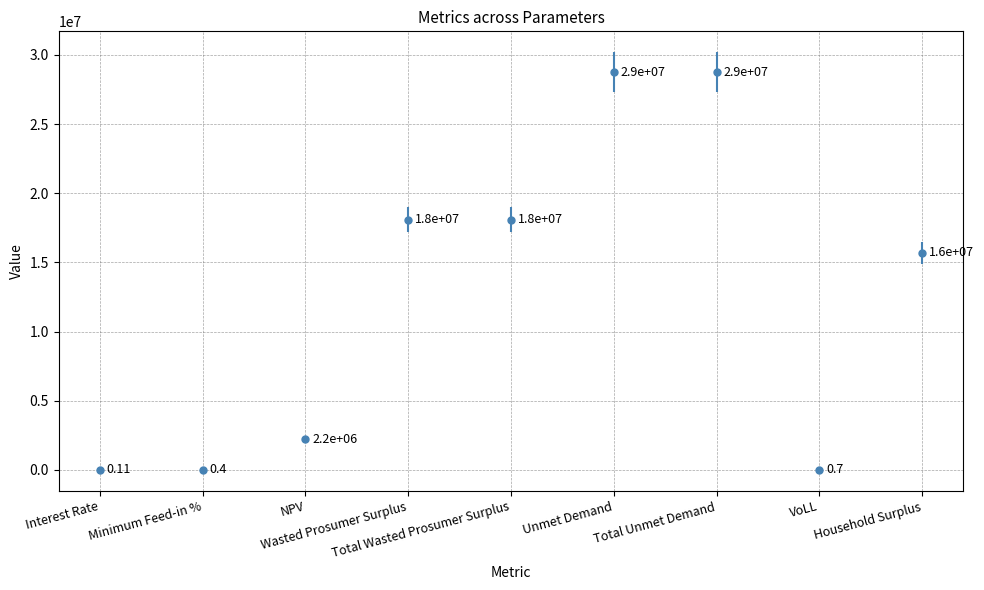

What is the difference between the maximum and minimum values?

28755855.2